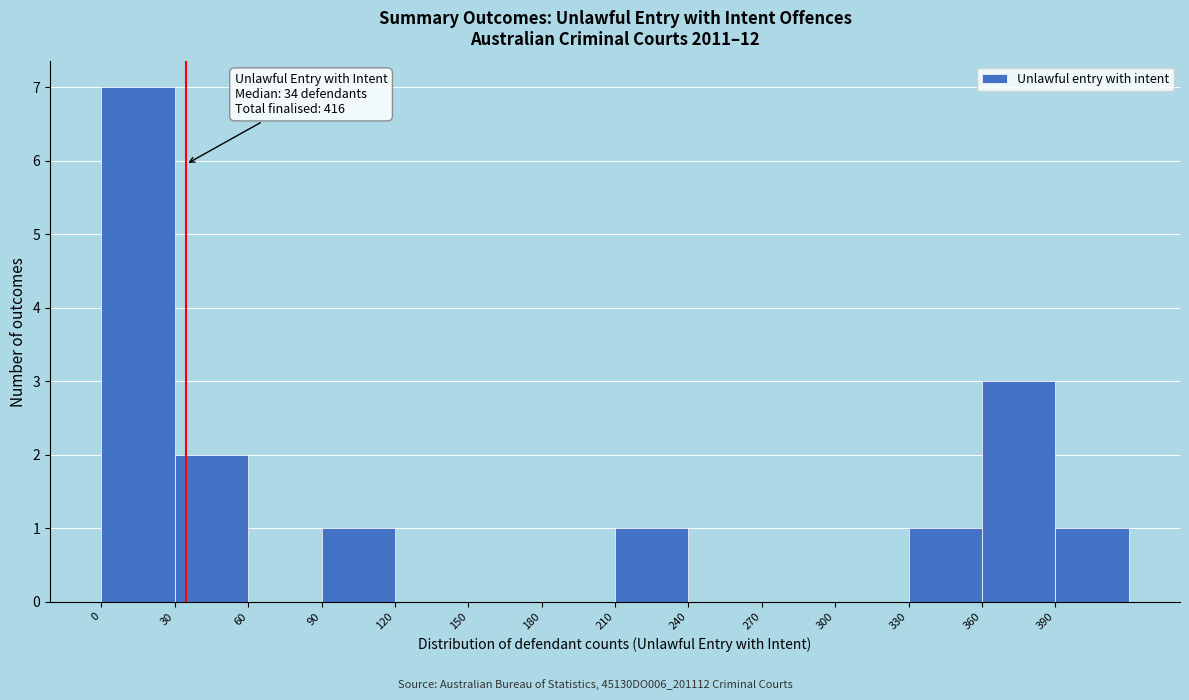

Over which range of the x-axis is the bar tallest?

0 to 30